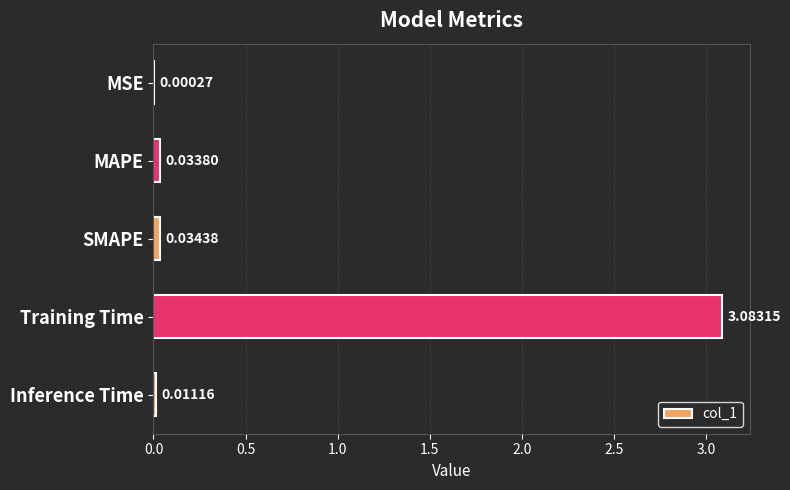

At which label is the value closest to 1?

SMAPE